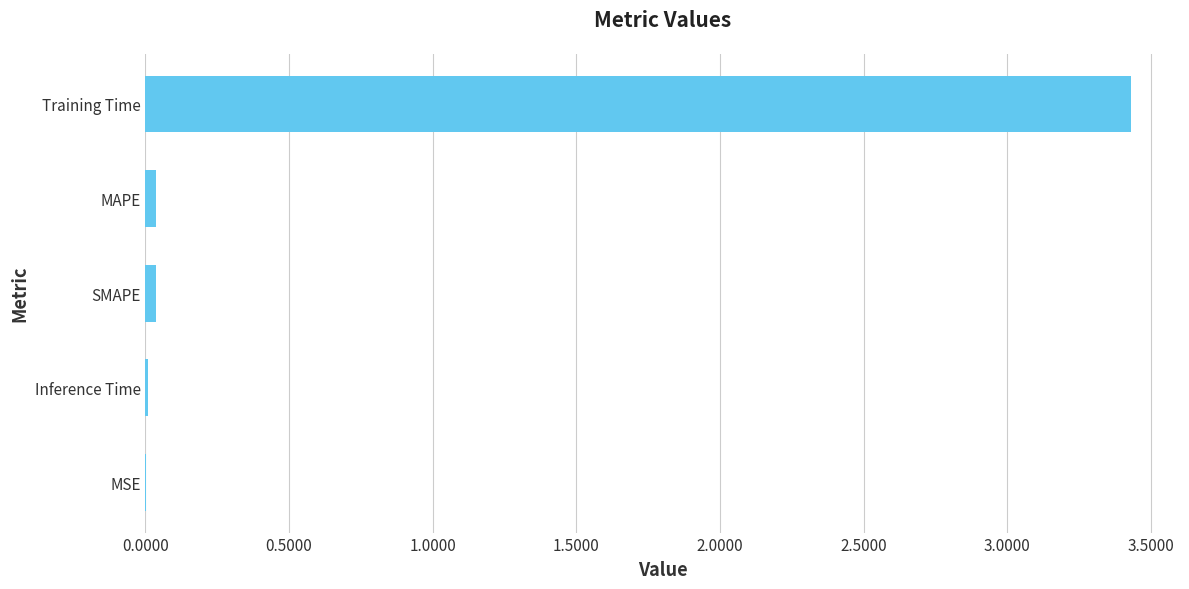

Is it true that the value at MAPE is 0.0?

True